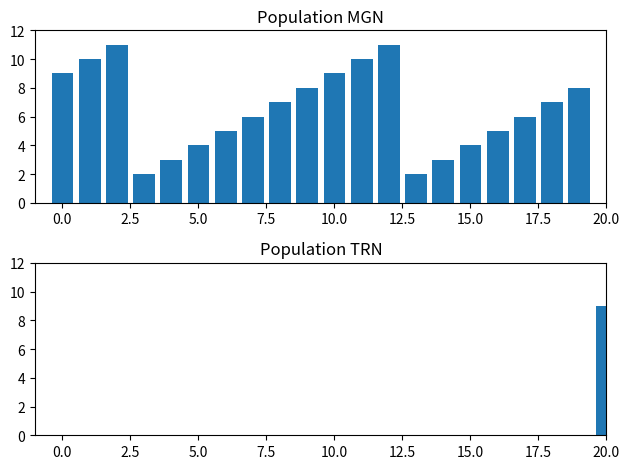

What is the sum of all Last Login Index (MGN) values?

130